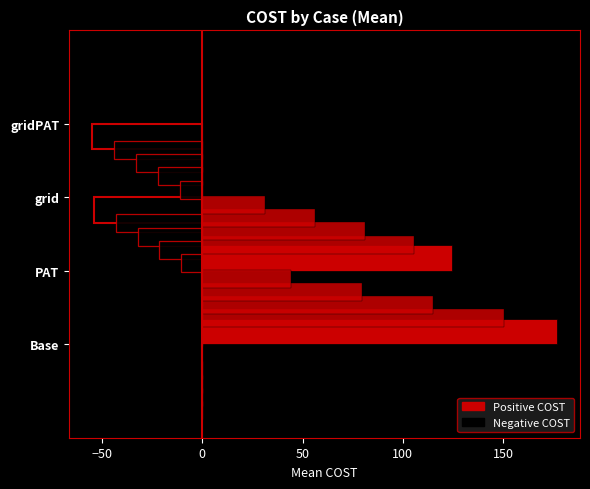

What is the difference between the maximum and minimum values in the Positive COST series?

176.8